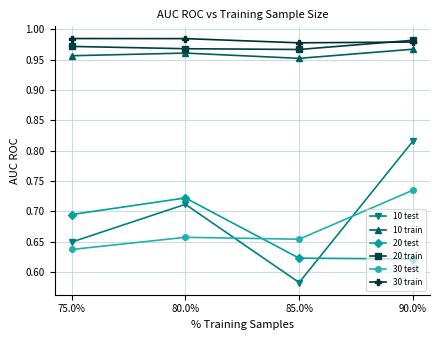

In 30 test, how many points are lower than both neighbors (excluding endpoints)?

1